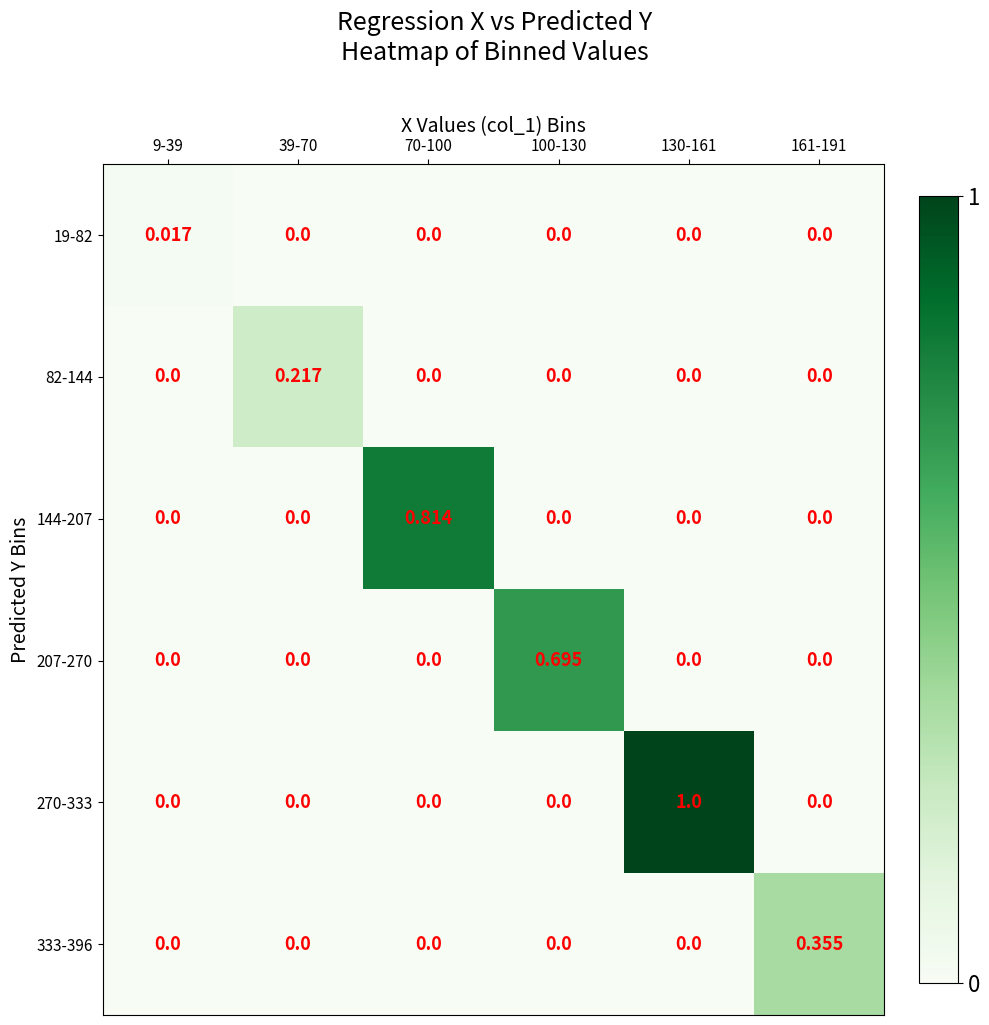

Is the value of 144-207 at 161-191 greater than the value of 333-396 at 161-191?

No